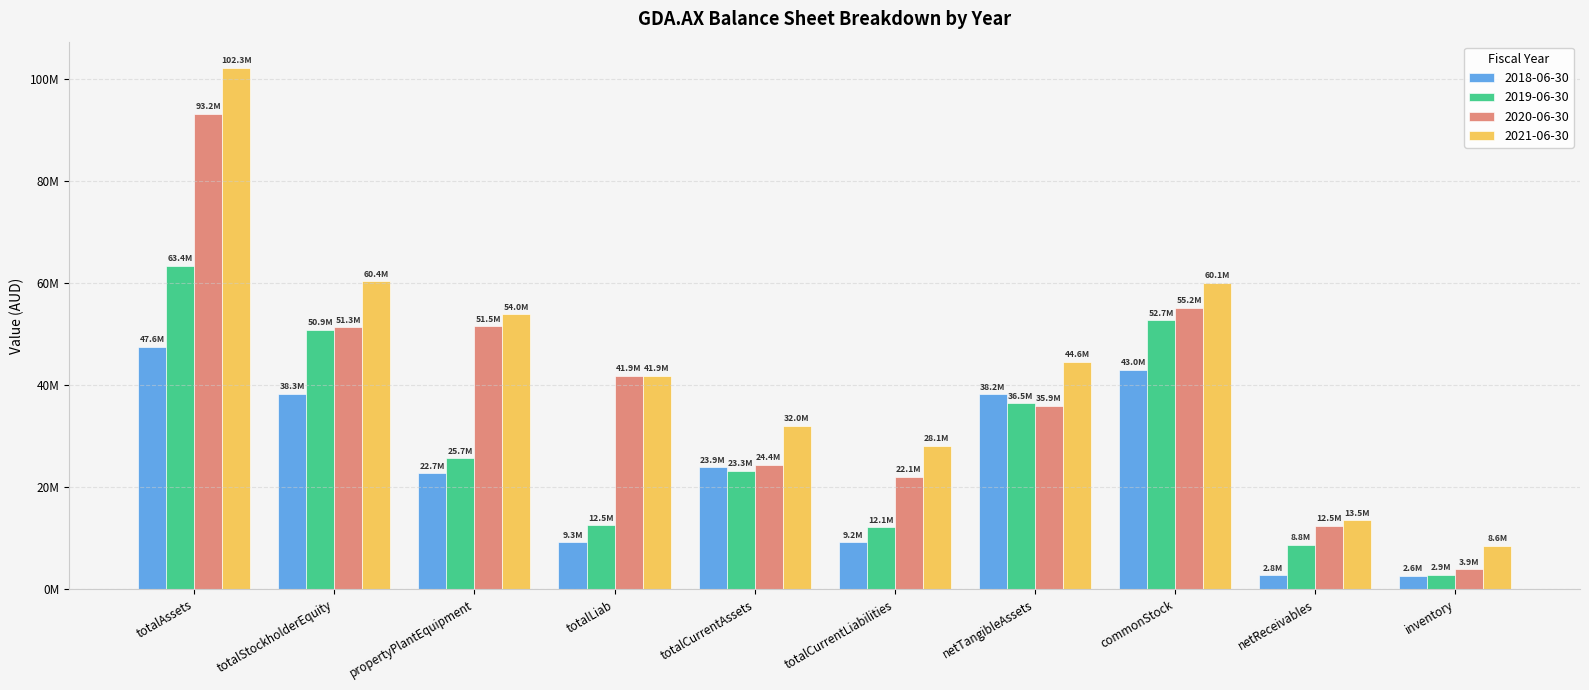

Does the chart contain any negative values?

No